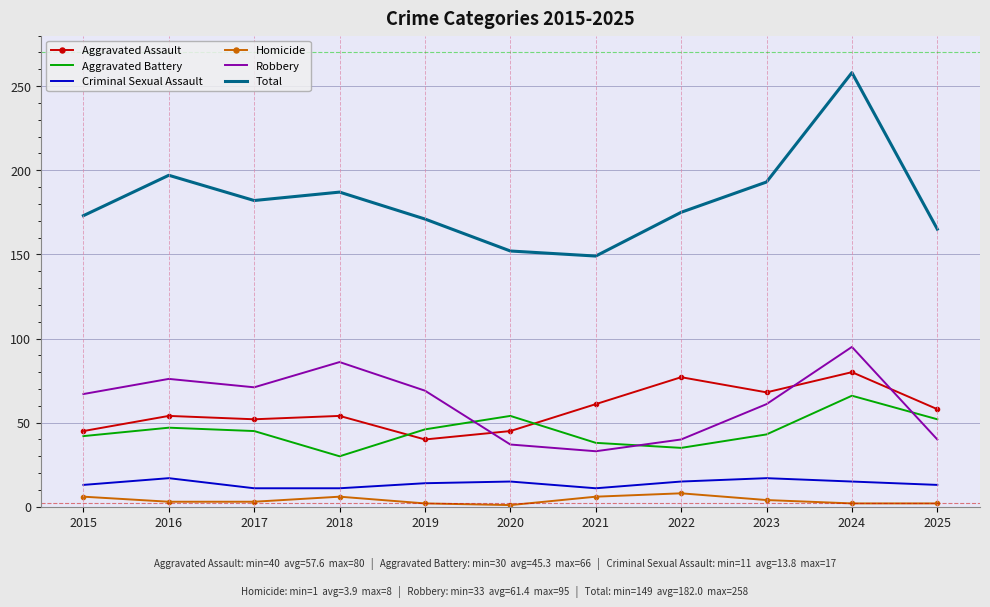

What is the difference between the maximum and minimum values in the Aggravated Battery series?

36